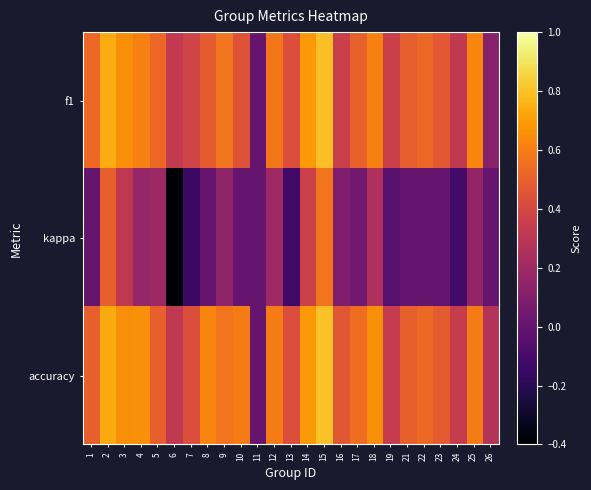

At 19, list the series in order from smallest to largest.

kappa, accuracy, f1